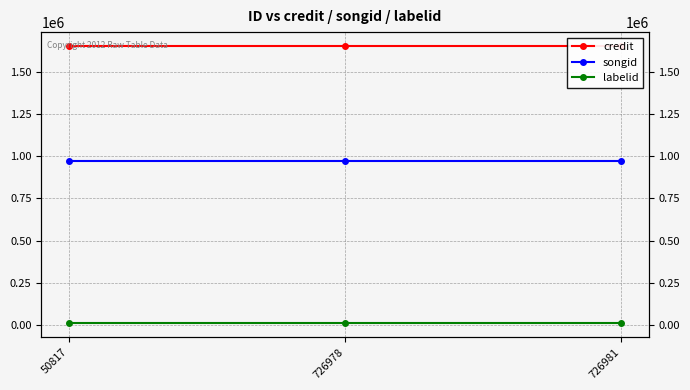

At which category is the sum across all series the highest?

50817